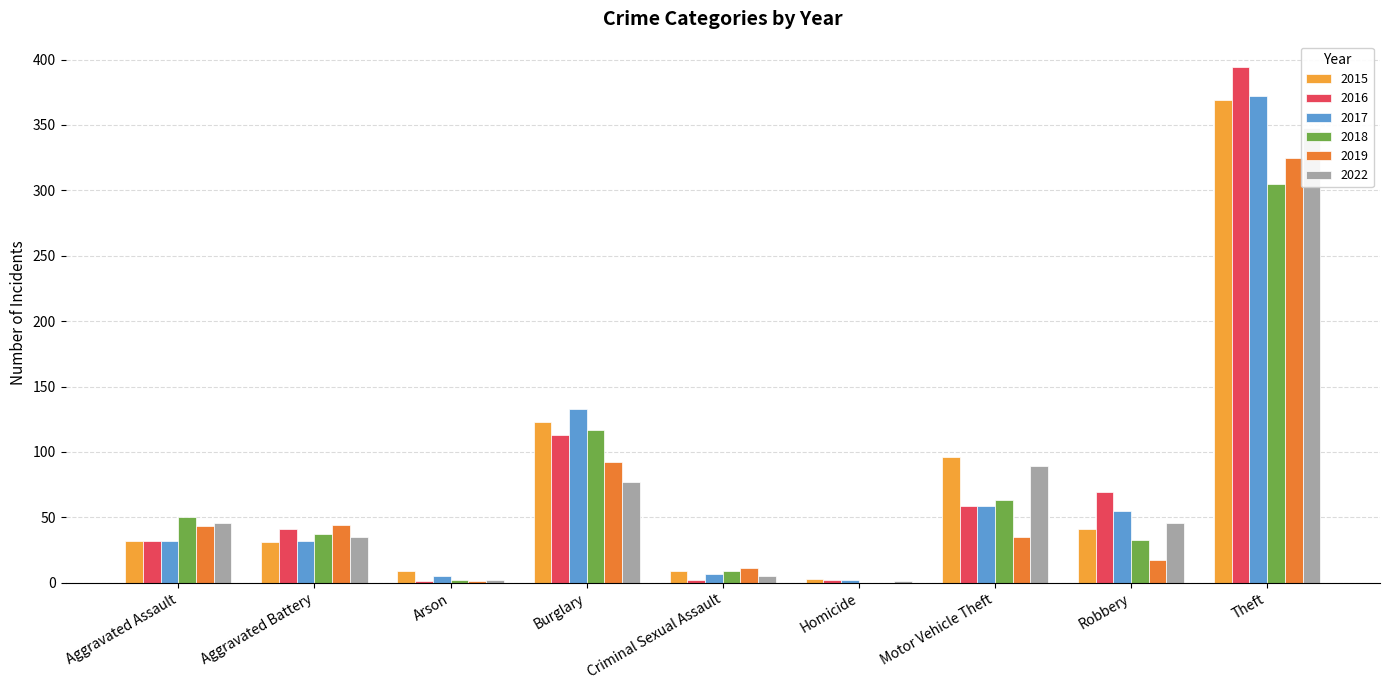

What is the average value of the 2022 series?

72